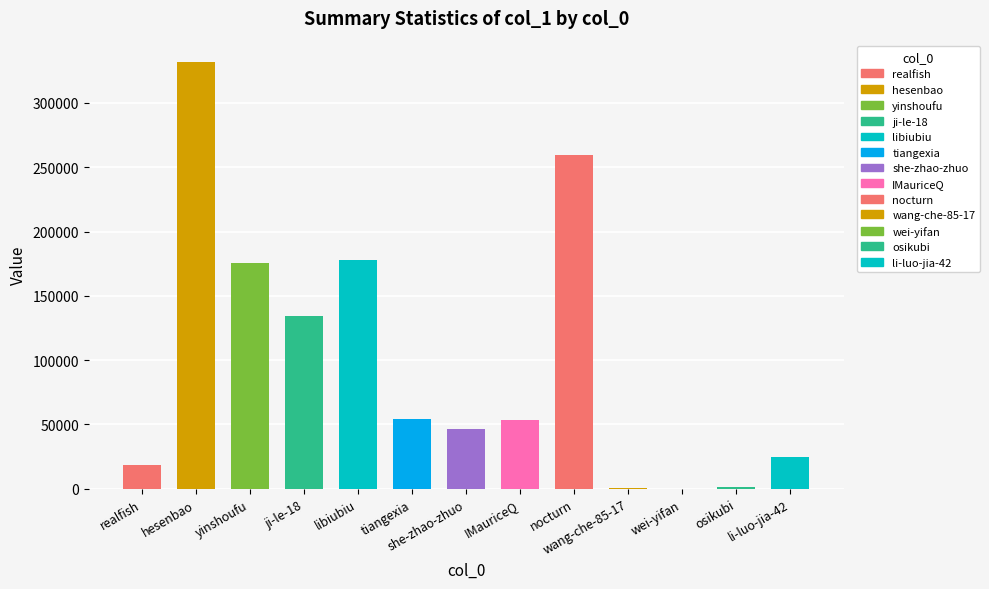

What is the maximum value shown in the chart?

331814